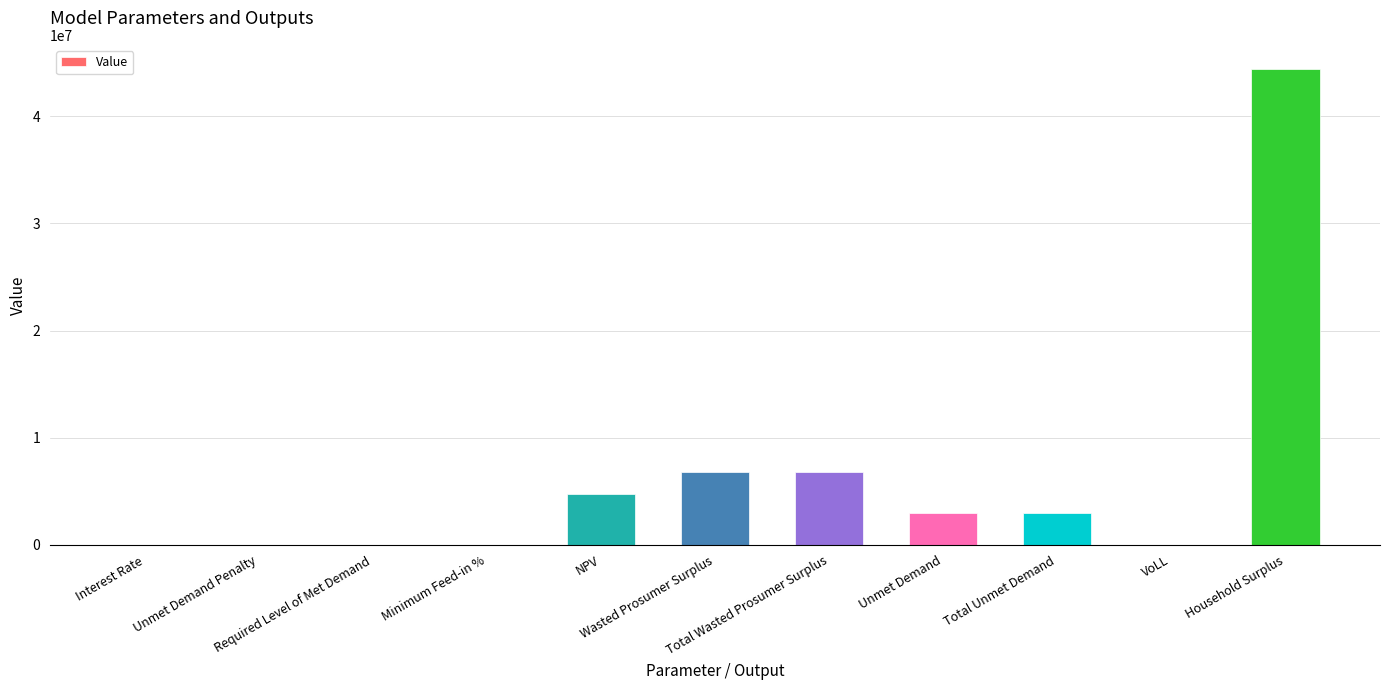

What is the sum of all values?

68722059.2